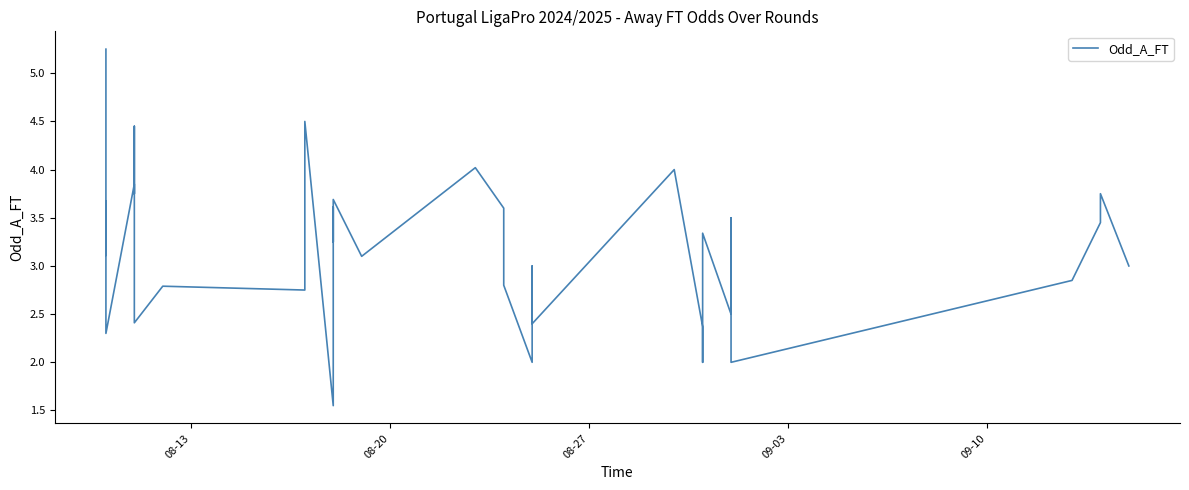

How many lines are shown in the chart?

1